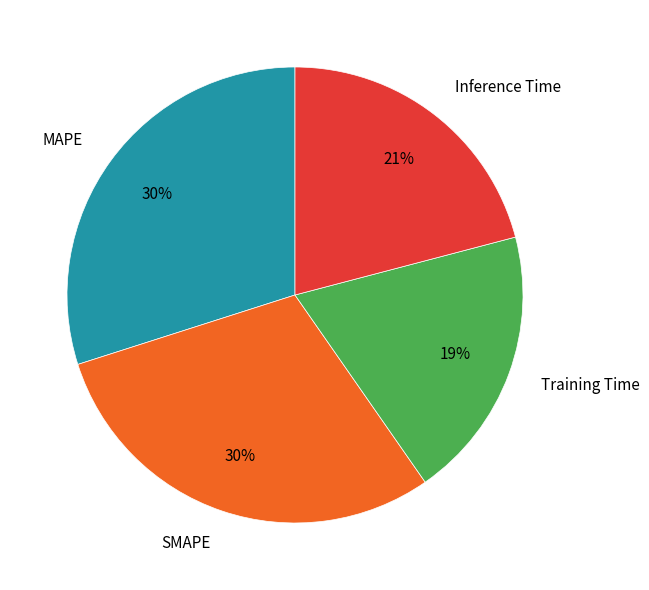

Which has a higher value, Inference Time or Training Time?

Inference Time